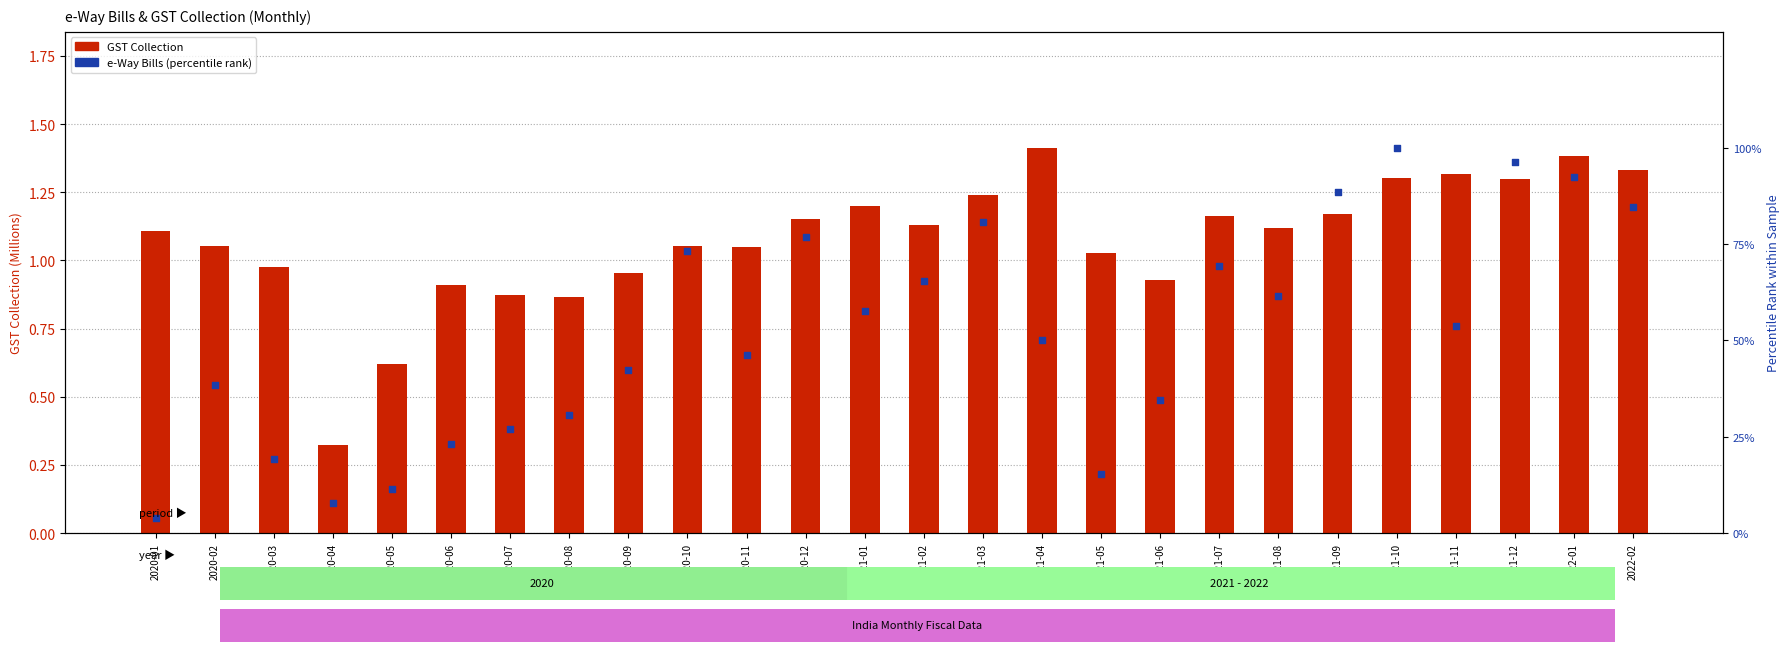

Which series contains the lowest Y value?

GST Collection (M)